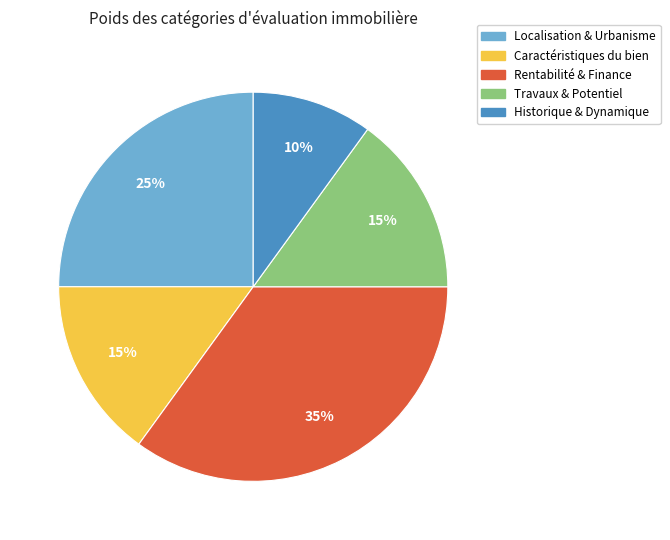

To the nearest percent, what is the difference between the Localisation & Urbanisme and Travaux & Potentiel slice percentages?

10%